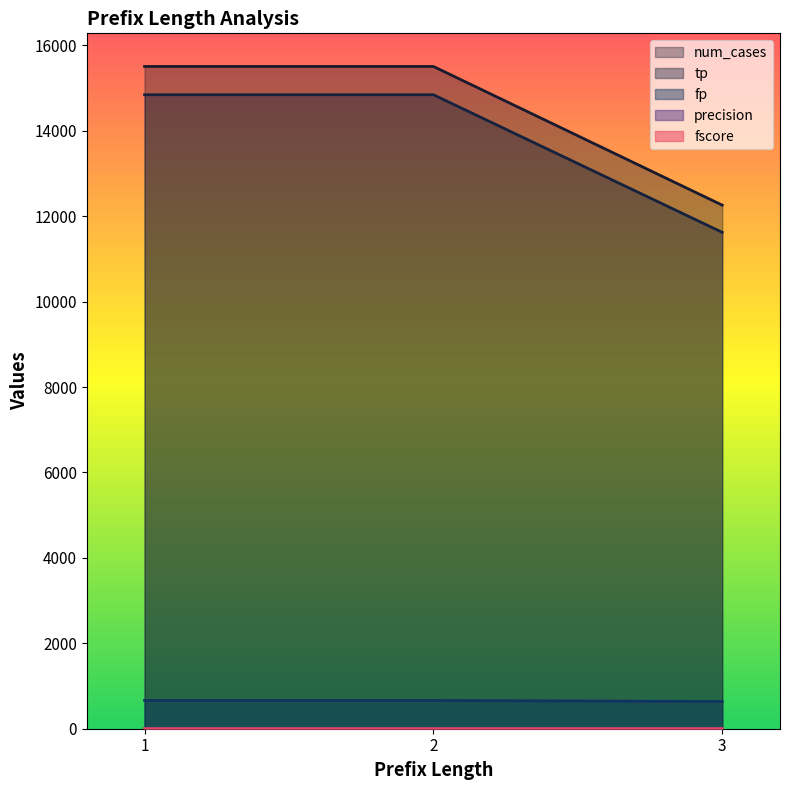

Which series has the widest spread of values?

num_cases